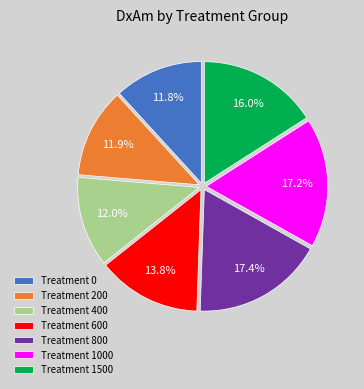

Is there a majority slice in this chart?

No